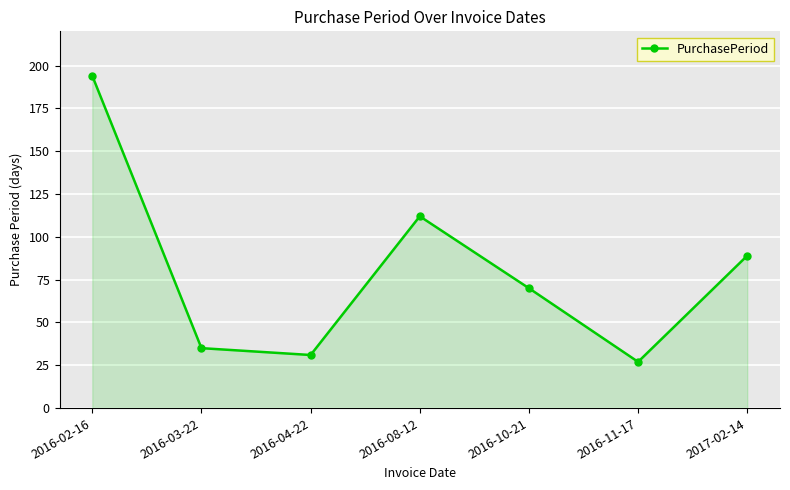

Reading left to right, extract all data points from this chart.

194	35	31	112	70	27	89